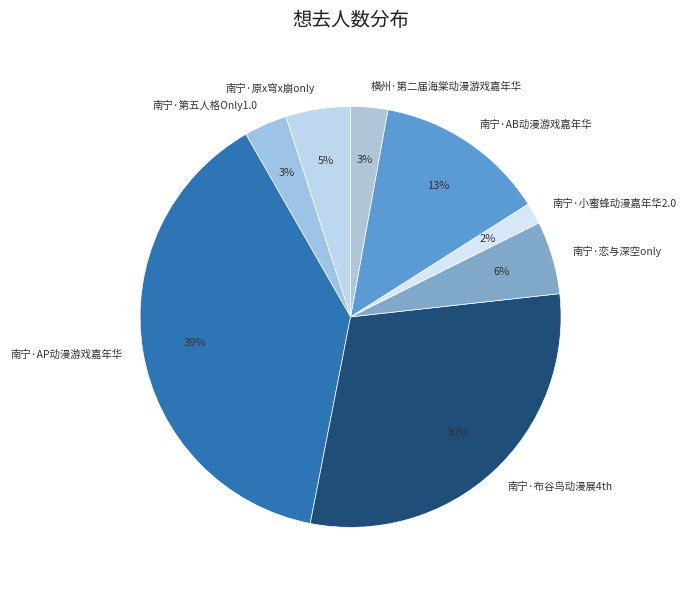

Between 横州·第二届海棠动漫游戏嘉年华 and 南宁·布谷鸟动漫展4th, which is larger?

南宁·布谷鸟动漫展4th